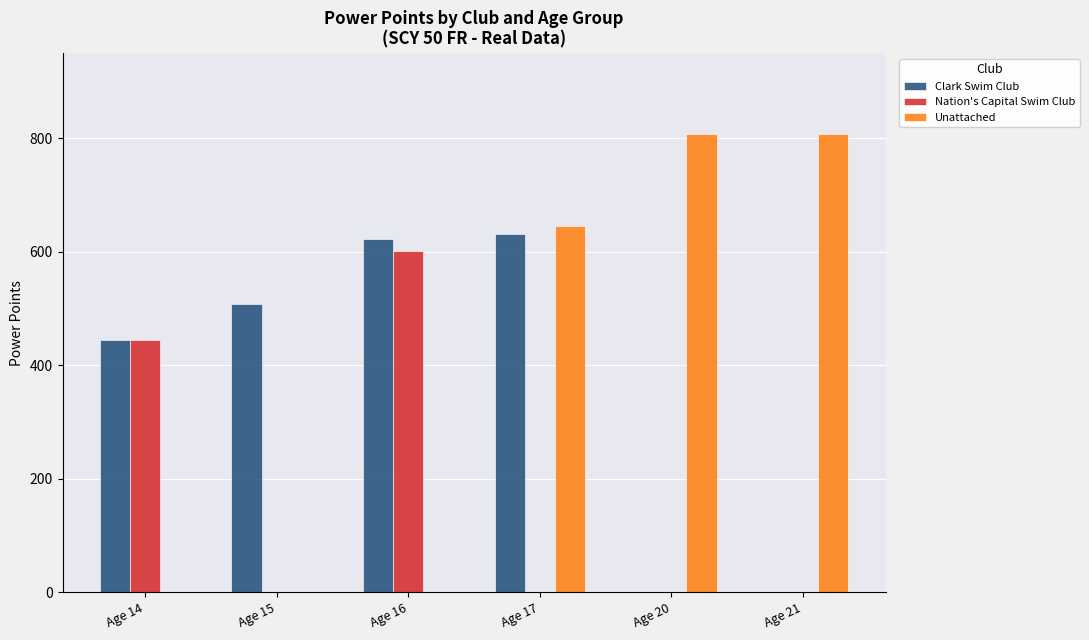

What is the sum of the Unattached values at Age 20 and Age 17?

1452.3